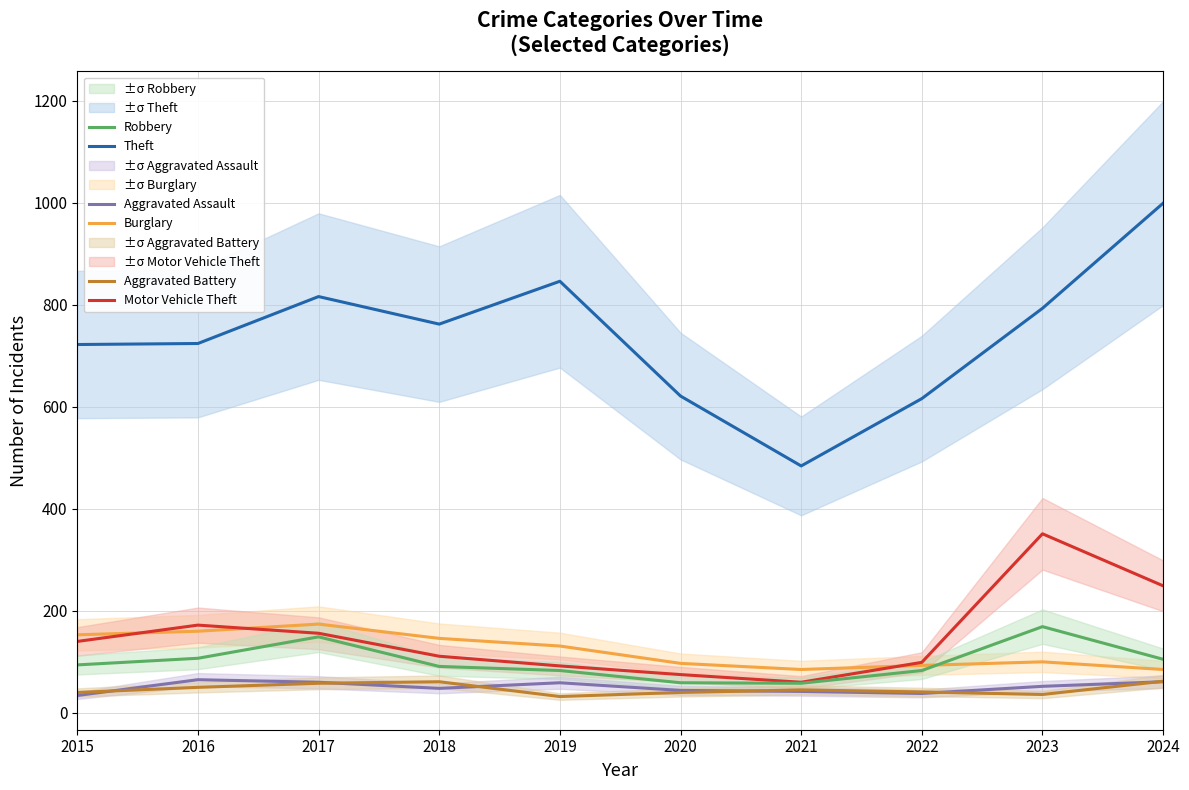

Reading left to right, what are all the values shown in this chart?

Theft: 722	724	816	762	846	621	484	616	793	999
Burglary: 153	160	174	146	131	97	85	93	100	85
Motor Vehicle Theft: 140	172	156	111	92	75	60	99	351	249
Robbery: 94	107	149	91	83	59	58	83	169	105
Aggravated Assault: 34	65	60	48	59	44	42	38	52	61
Aggravated Battery: 40	50	58	61	32	40	45	41	36	62